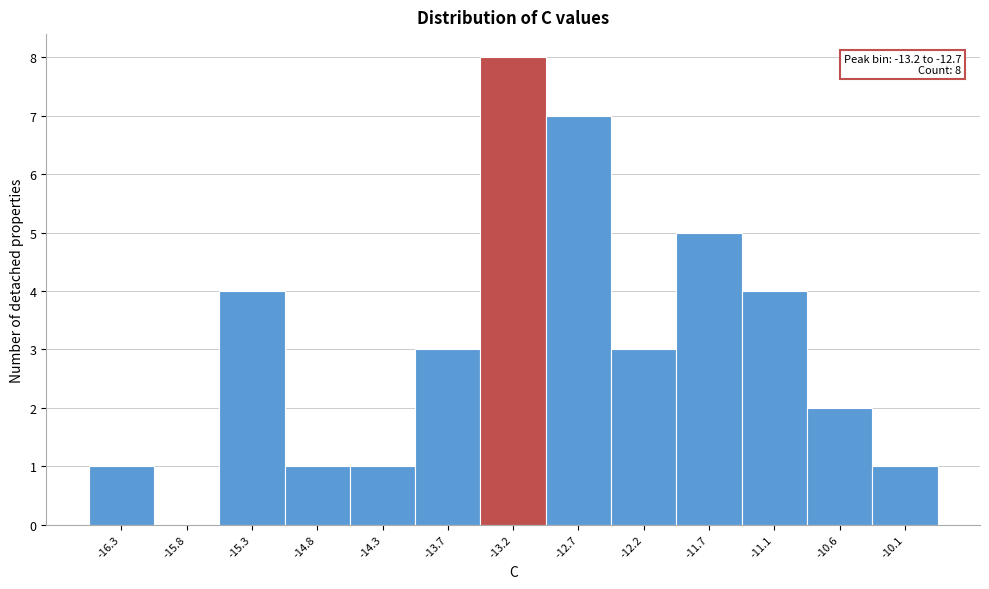

Reading left to right, what are all the values shown in this chart?

-16.3=1	-15.8=0	-15.3=4	-14.8=1	-14.3=1	-13.7=3	-13.2=8	-12.7=7	-12.2=3	-11.7=5	-11.1=4	-10.6=2	-10.1=1